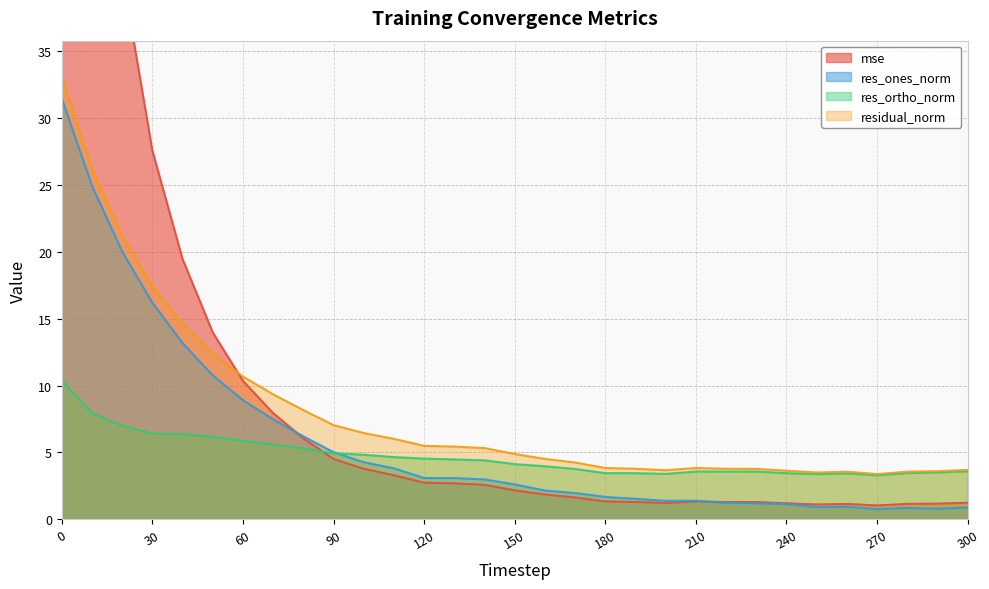

Does the chart have visible grid lines?

Yes